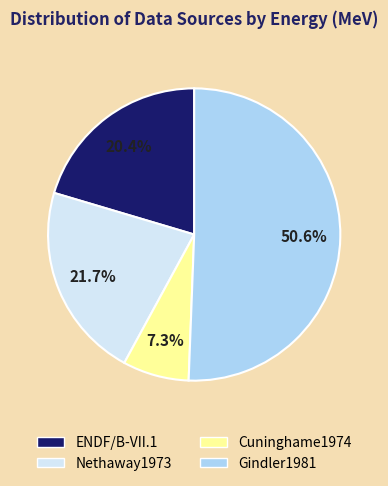

To the nearest percent, what is the difference between the largest and smallest slice percentages?

43%